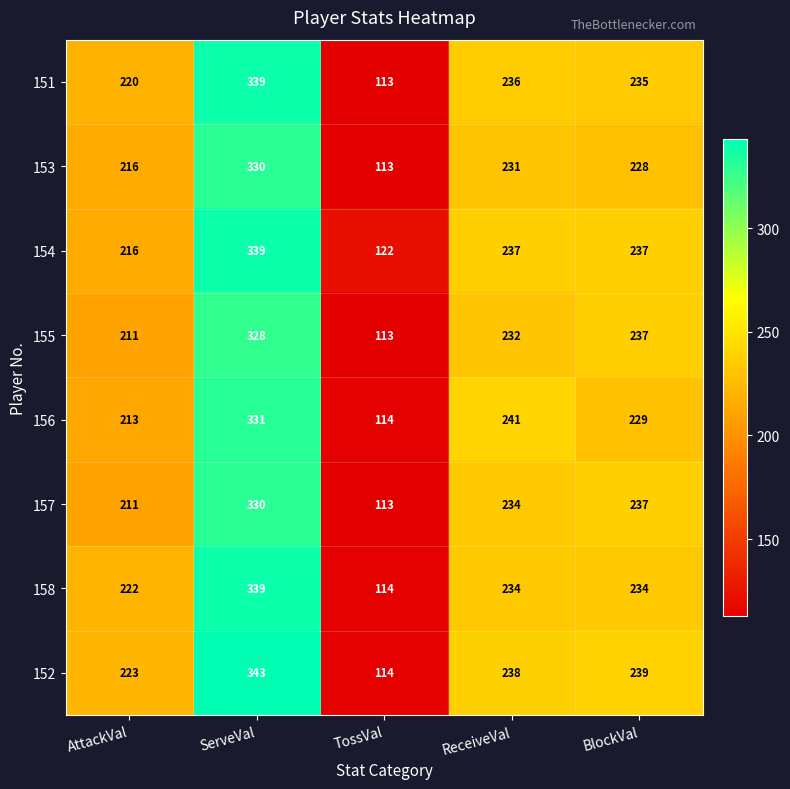

The value of 154 at ReceiveVal is 237. True or false?

True